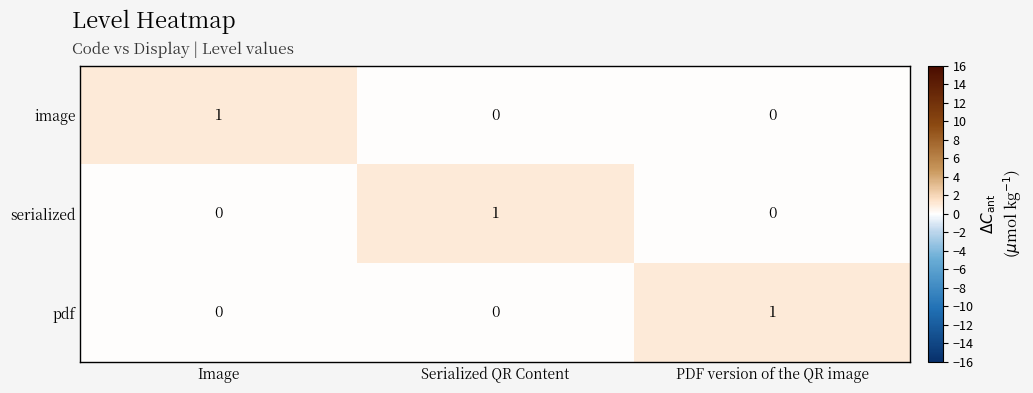

Count the pdf values in the range 0 to 1.

3